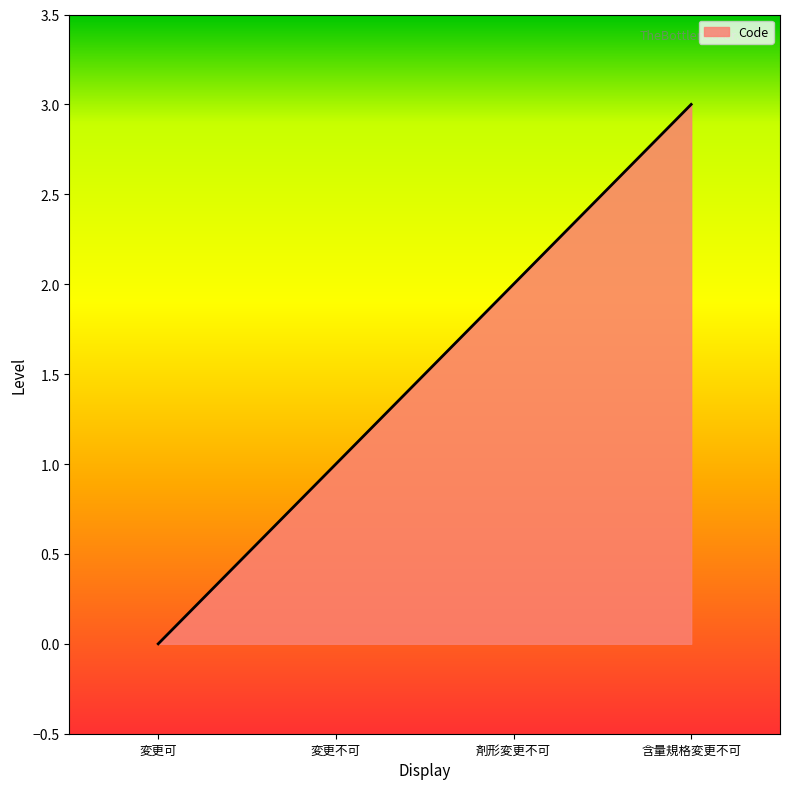

Rank the categories by value from lowest to highest.

変更可, 変更不可, 剤形変更不可, 含量規格変更不可